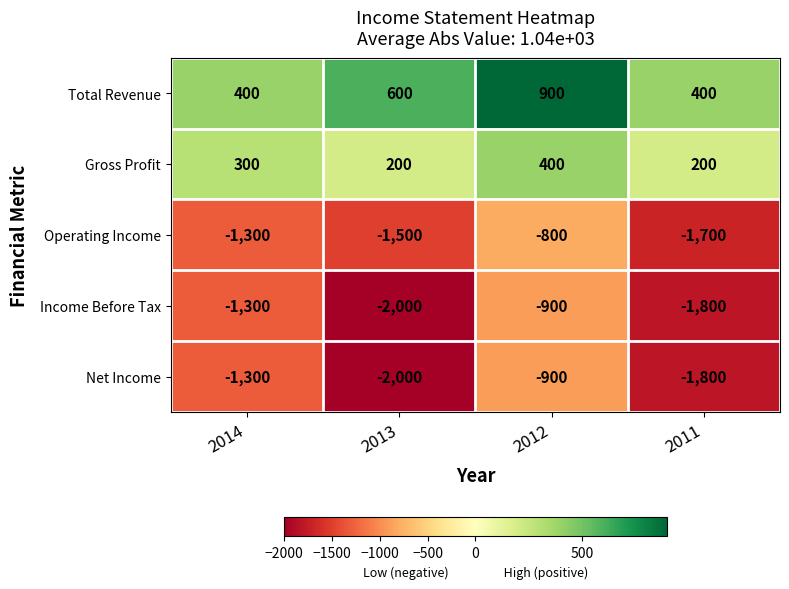

Reading left to right, transcribe all the data shown in this chart.

Total Revenue: 400	600	900	400
Gross Profit: 300	200	400	200
Operating Income: -1300	-1500	-800	-1700
Income Before Tax: -1300	-2000	-900	-1800
Net Income: -1300	-2000	-900	-1800